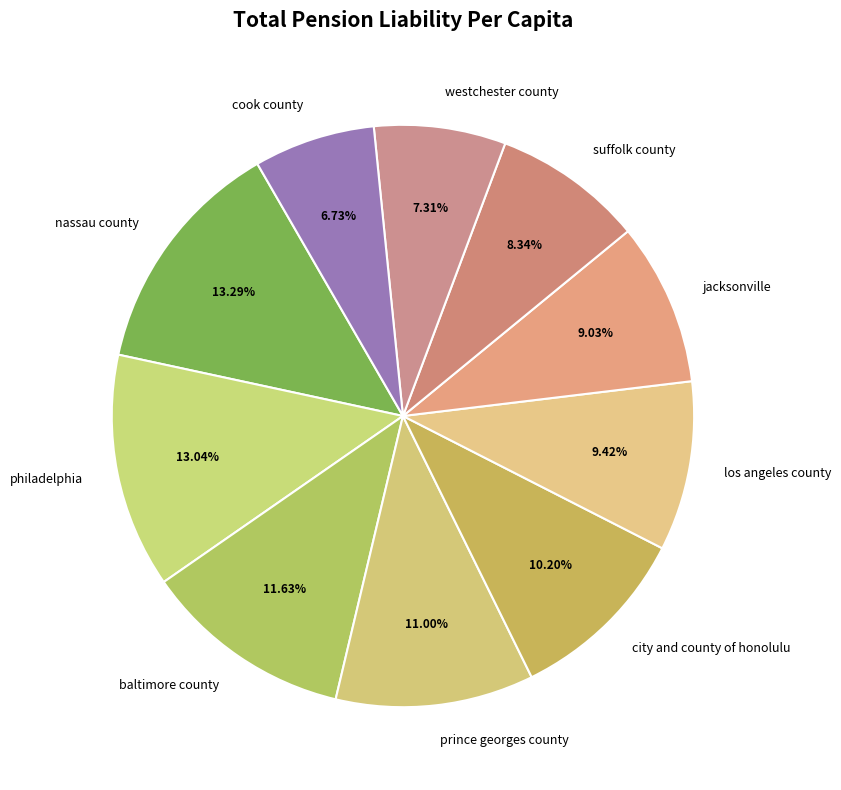

The nassau county slice represents 13% of the pie. True or false?

True